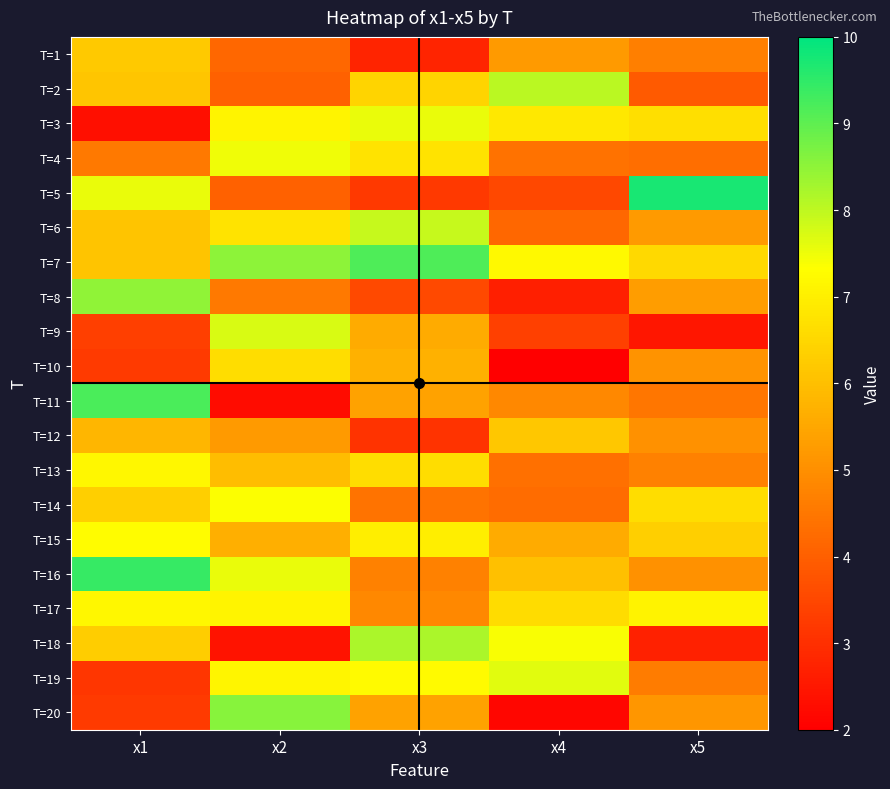

At how many categories does at least one series exceed 7?

5